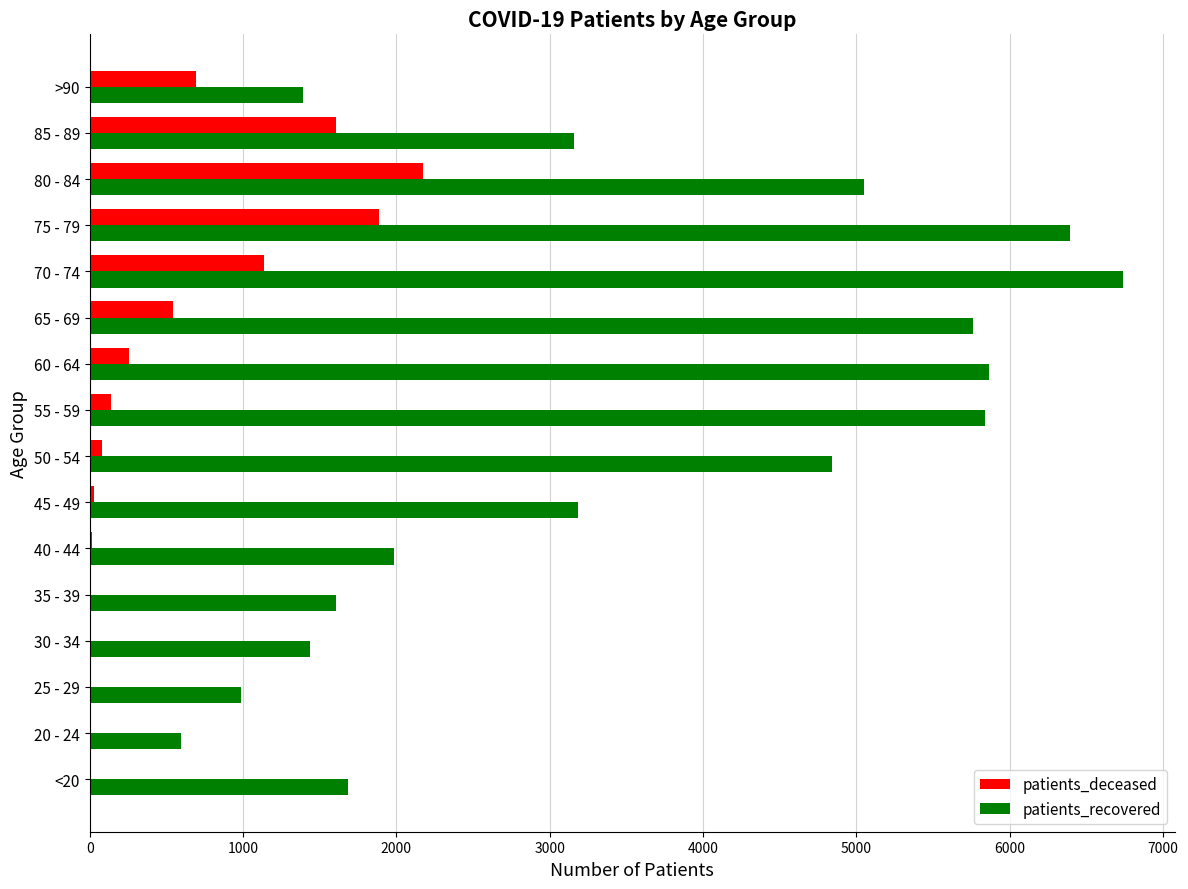

The value of patients_deceased at 65 - 69 is 146. True or false?

False